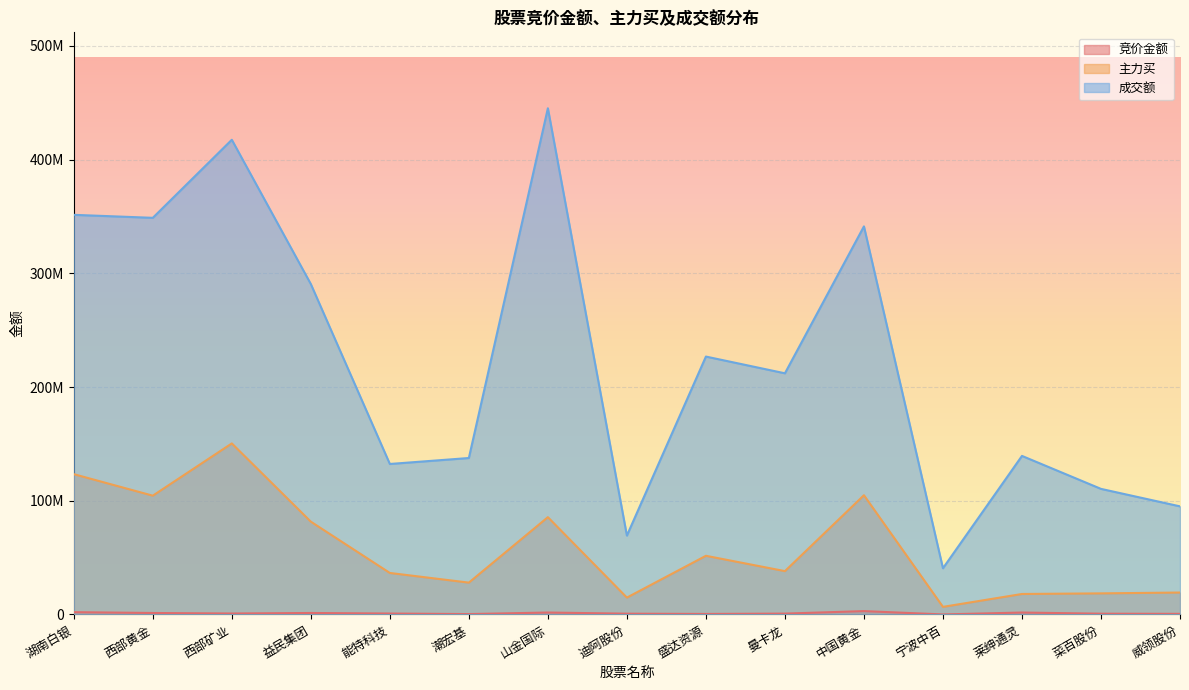

How many distinct data groups are displayed?

3